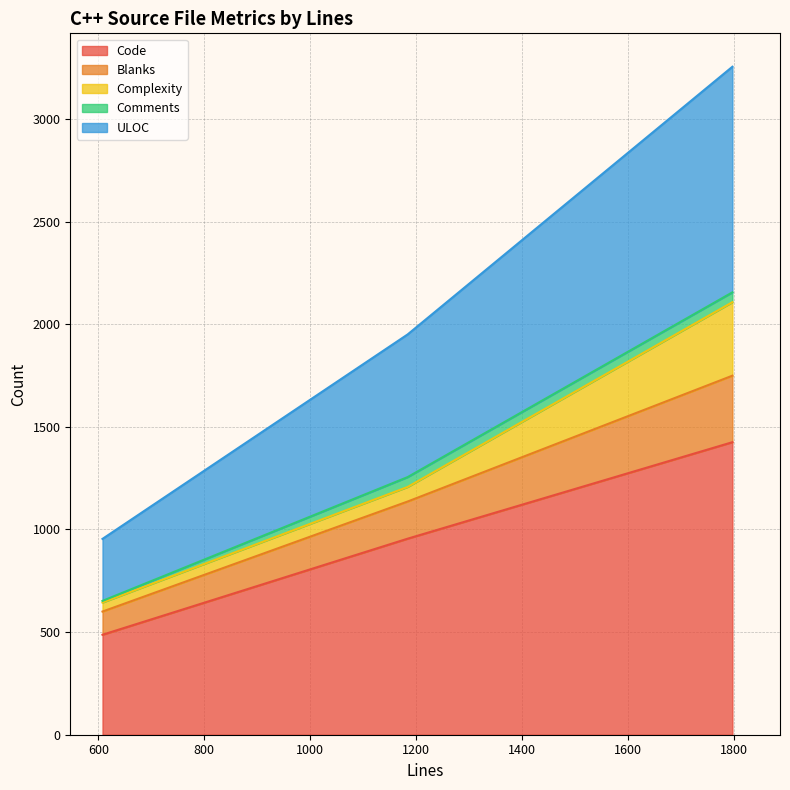

What is the highest value of the Code series?

1425